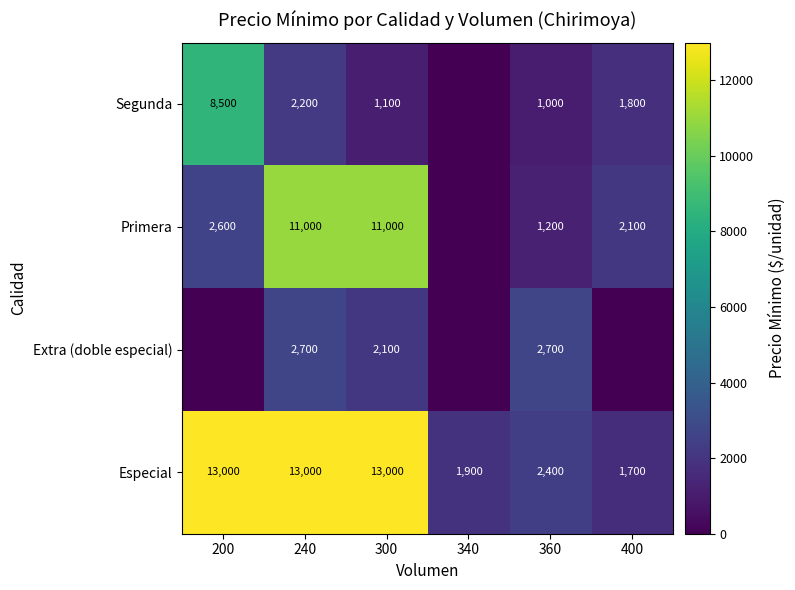

What is the difference between the second highest and second lowest values in the Especial series?

11100